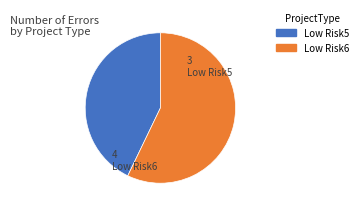

Is there any slice that represents more than half of the pie?

Yes